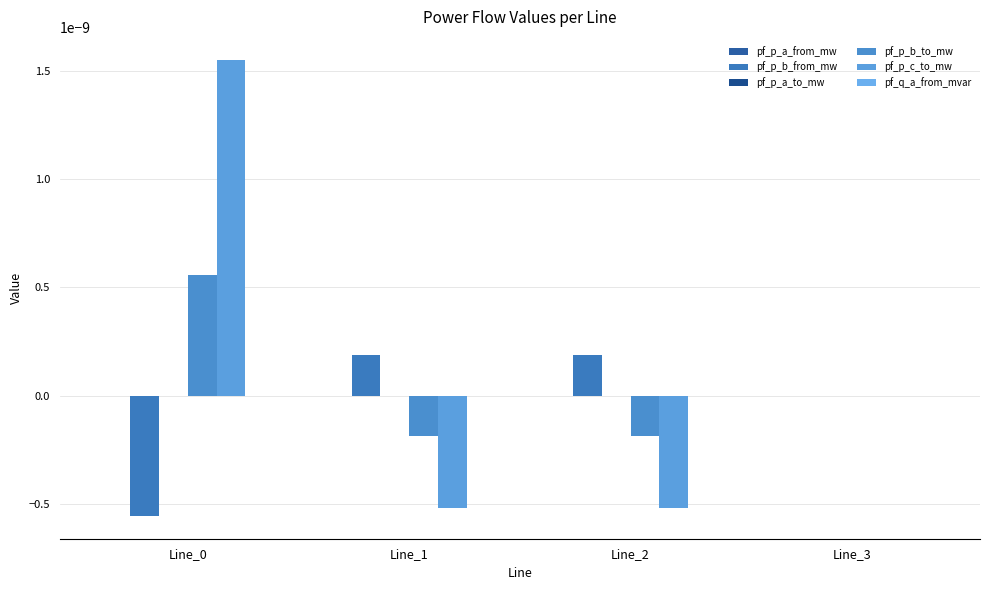

Which has a higher value, Line_0 or Line_2?

Line_0